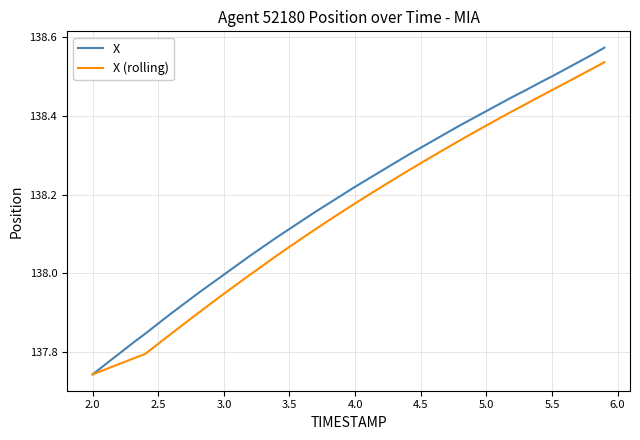

Which series has the largest total across all categories?

X